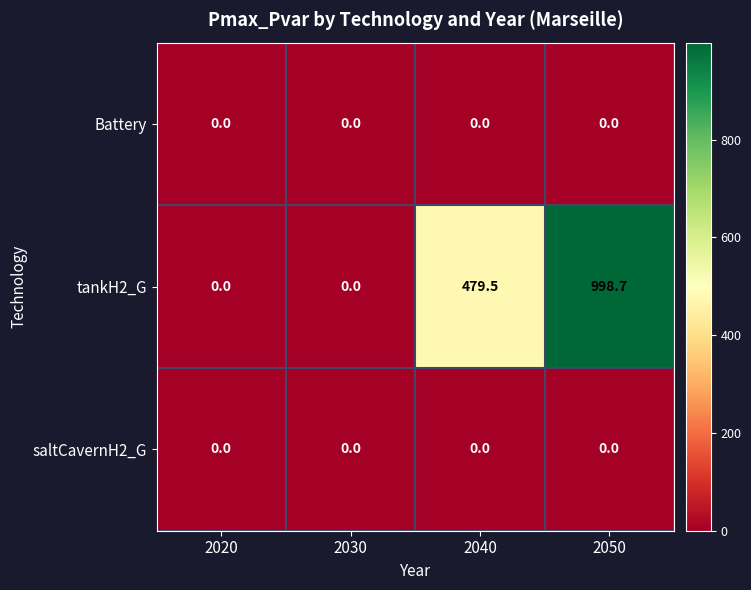

What is the maximum value for tankH2_G?

998.7